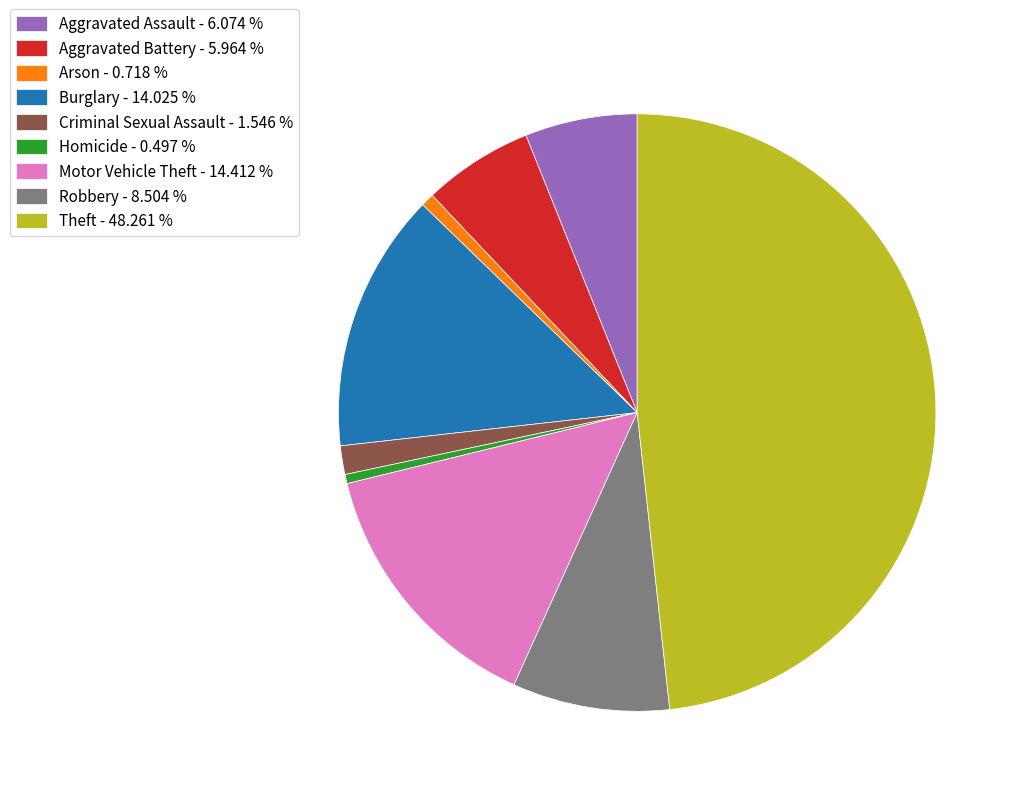

Between Arson and Robbery, which is larger?

Robbery